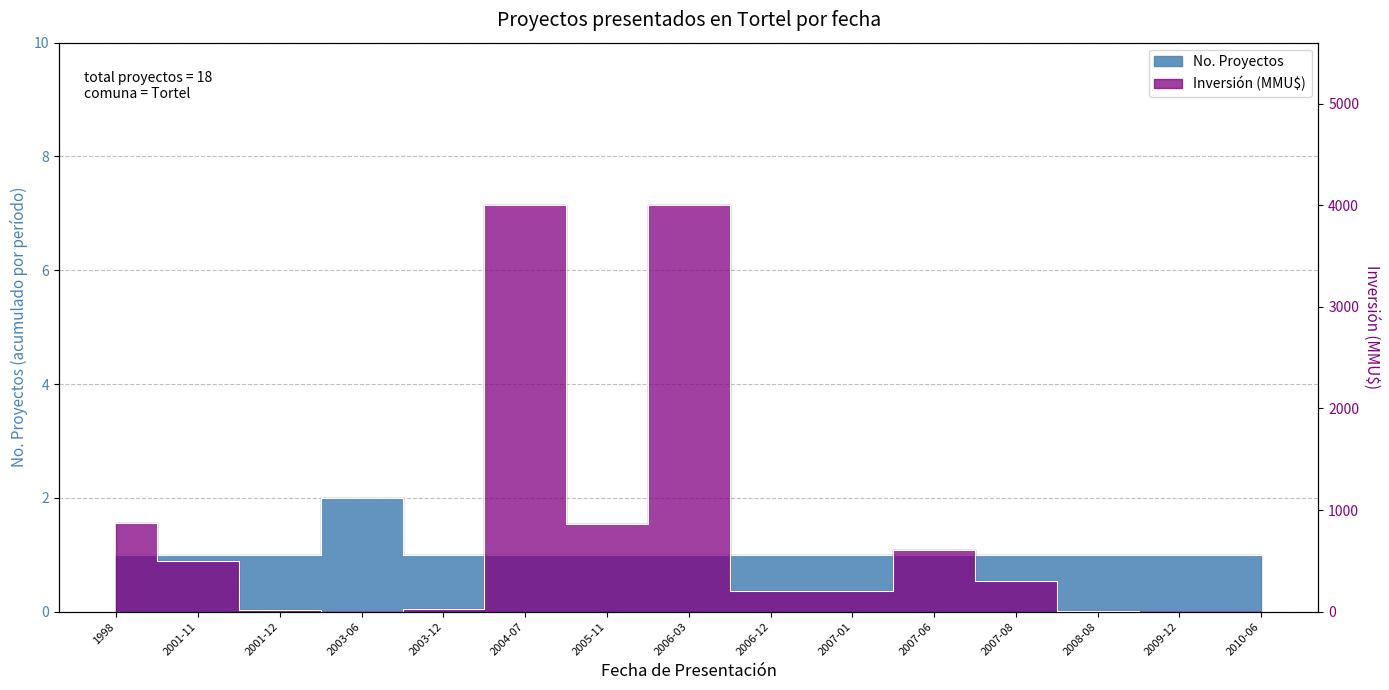

Reading right to left, transcribe all the data shown in this chart.

Inversión (MMU$): 2010-06=0.0	2009-12=0.0	2008-08=3.2	2007-08=300.0	2007-06=610.0	2007-01=200.0	2006-12=200.0	2006-03=4000.0	2005-11=861.0	2004-07=4000.0	2003-12=27.0	2003-06=0.0	2001-12=20.0	2001-11=500.0	1998=870.0
No. Proyectos: 2010-06=1.0	2009-12=1.0	2008-08=1.0	2007-08=1.0	2007-06=1.0	2007-01=1.0	2006-12=1.0	2006-03=1.0	2005-11=1.0	2004-07=1.0	2003-12=1.0	2003-06=2.0	2001-12=1.0	2001-11=1.0	1998=1.0